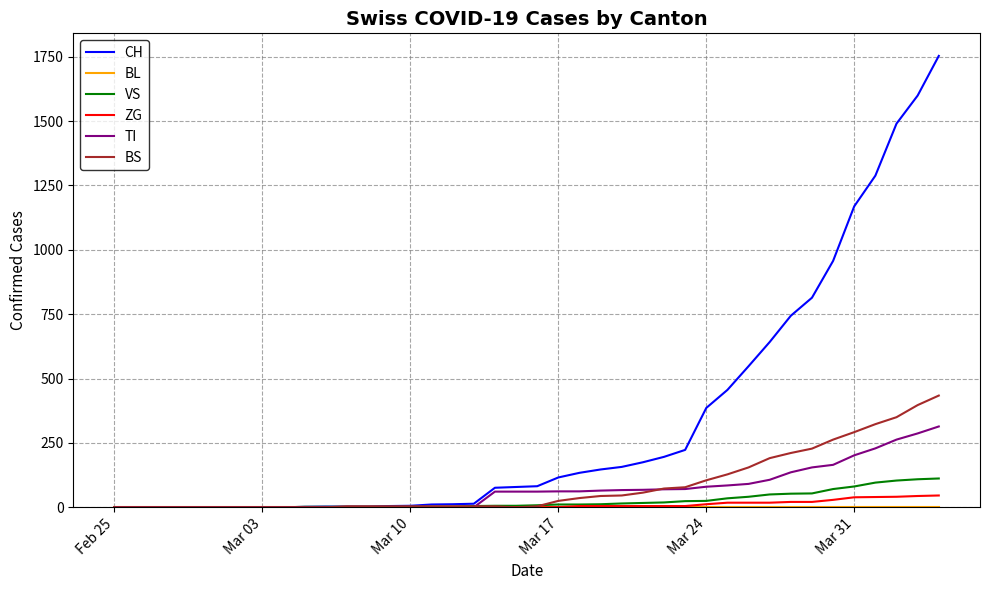

After their last crossing, which series has the higher values: BS or CH?

CH